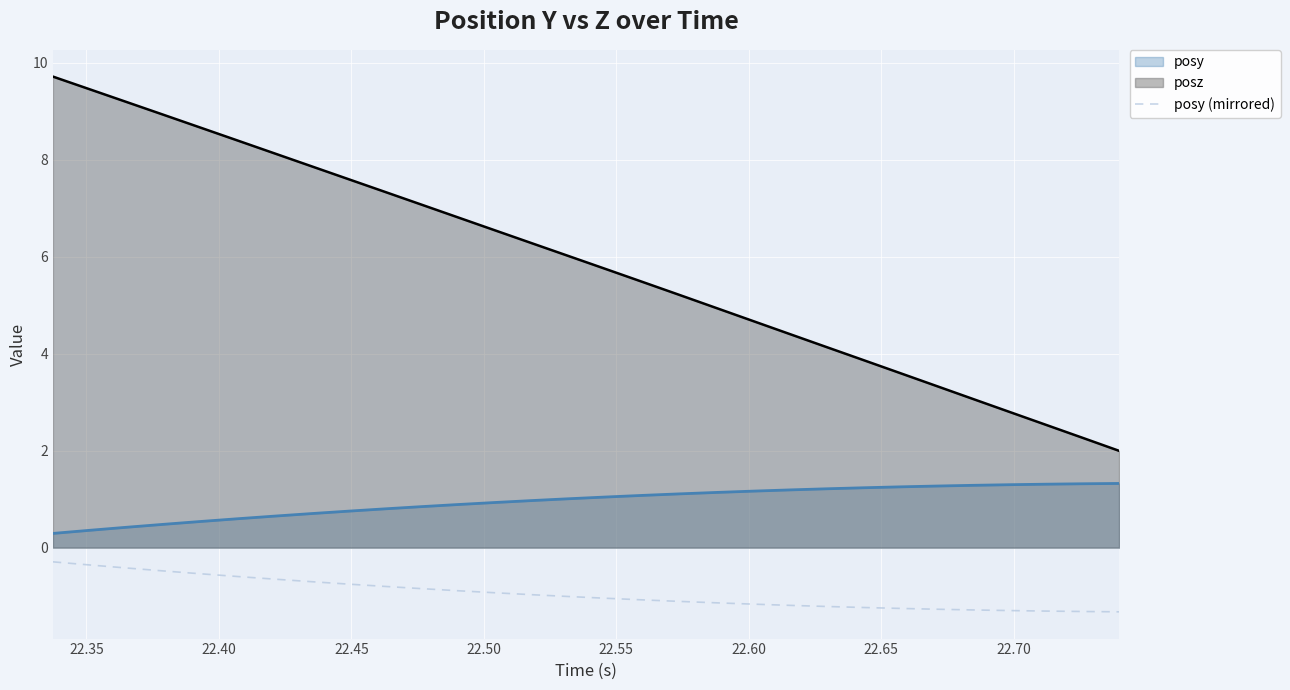

Rank the series by their average value, from highest to lowest.

posz, posy, posy (mirrored)